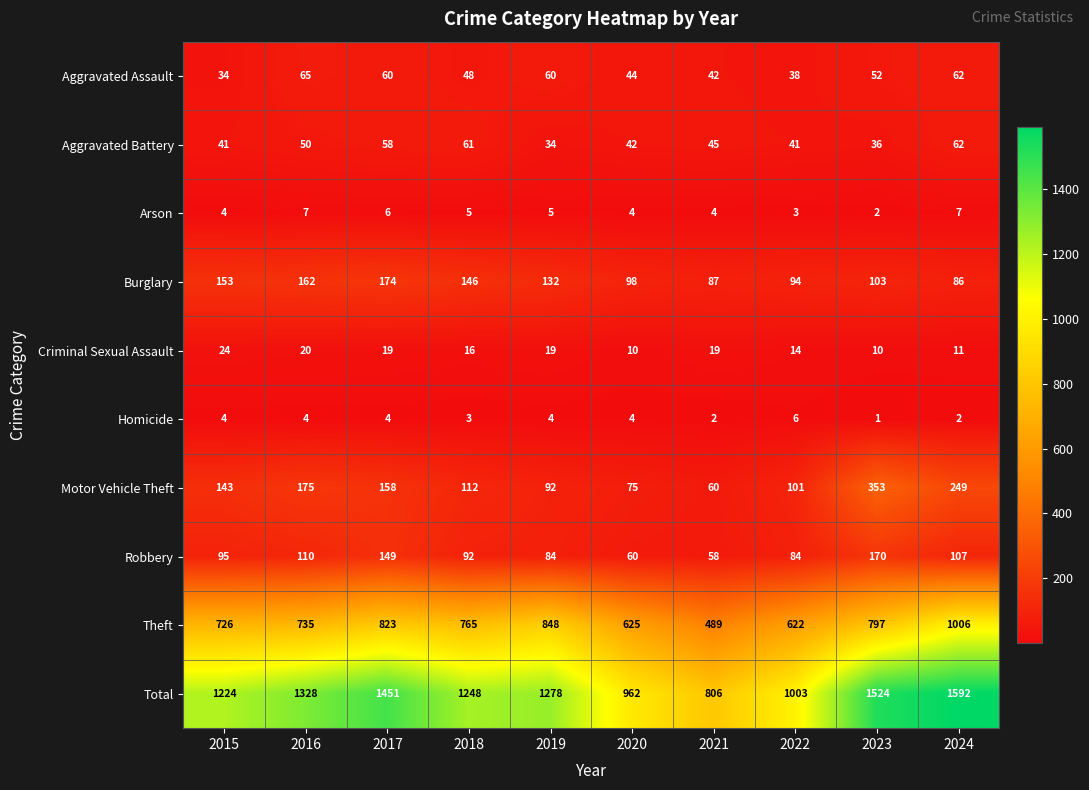

What is the spread (max minus min) of values at 2021?

804